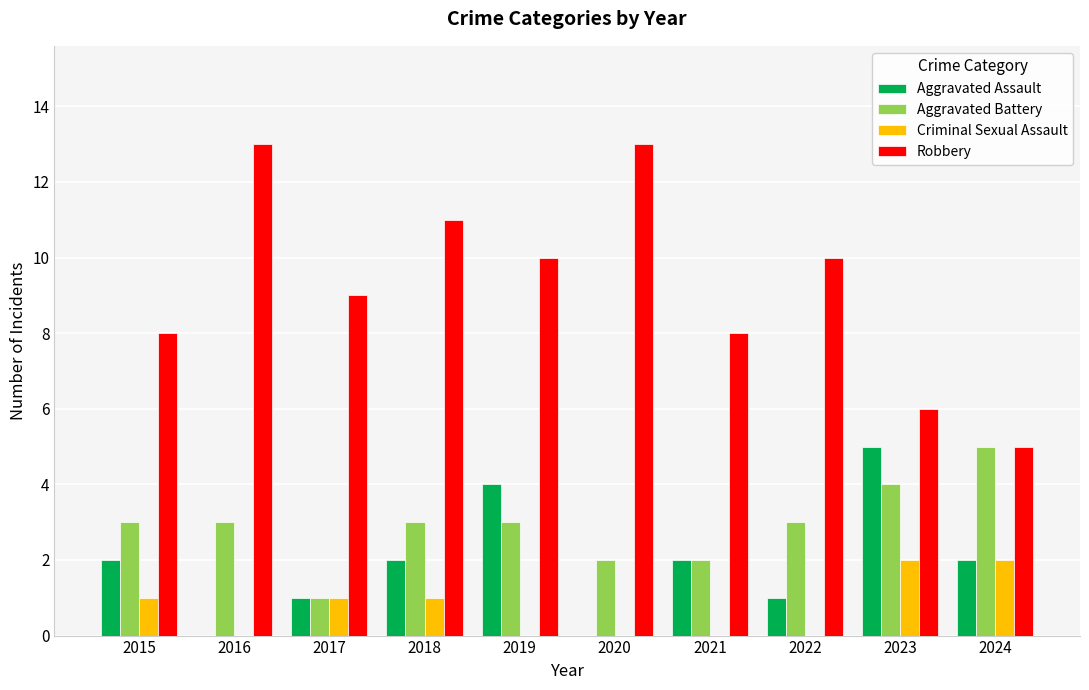

At which label does Aggravated Assault reach its peak?

2023